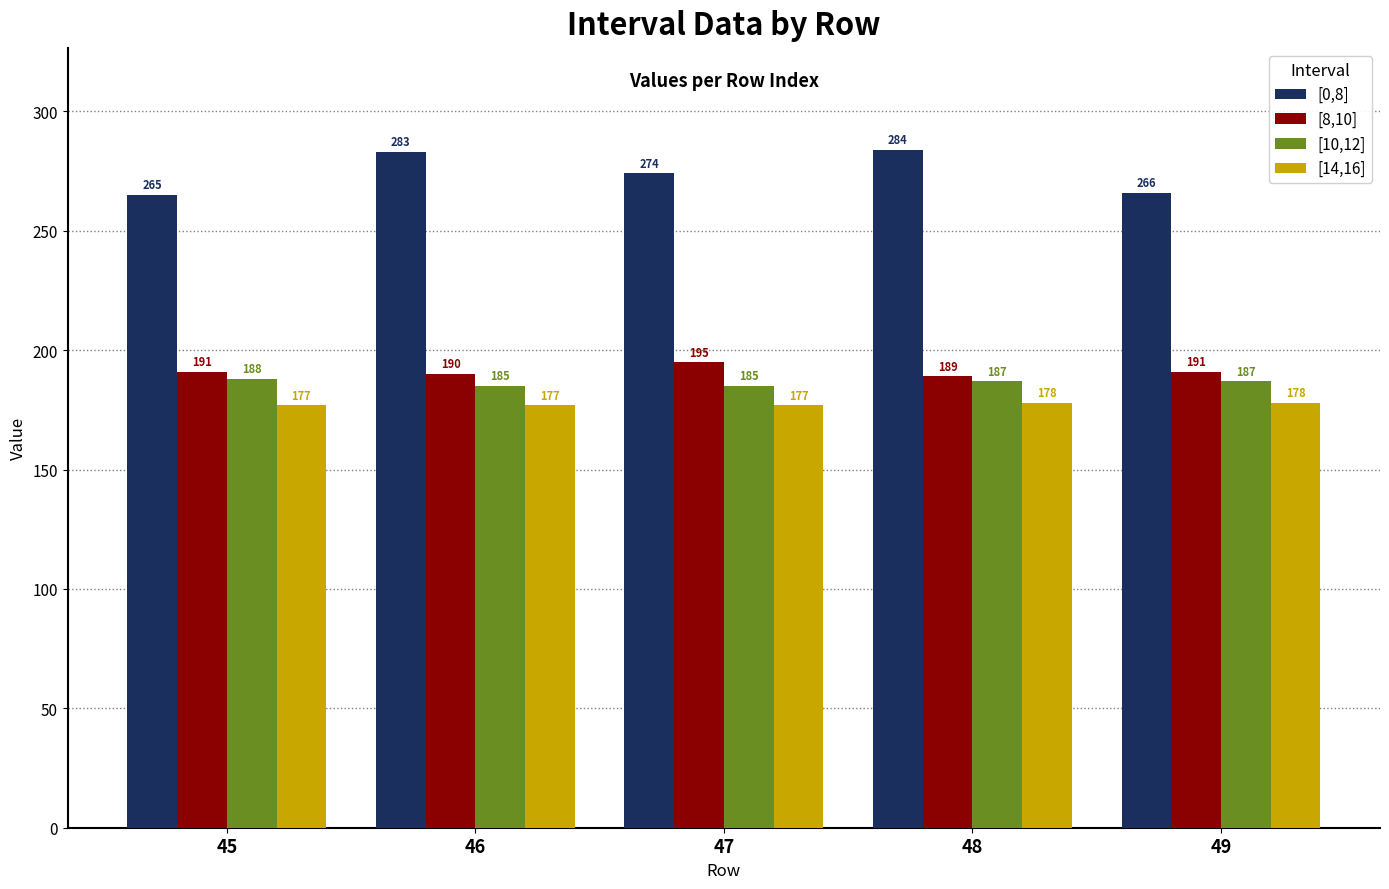

Reading left to right, what are all the values shown in this chart?

[0,8]: 265	283	274	284	266
[8,10]: 191	190	195	189	191
[10,12]: 188	185	185	187	187
[14,16]: 177	177	177	178	178